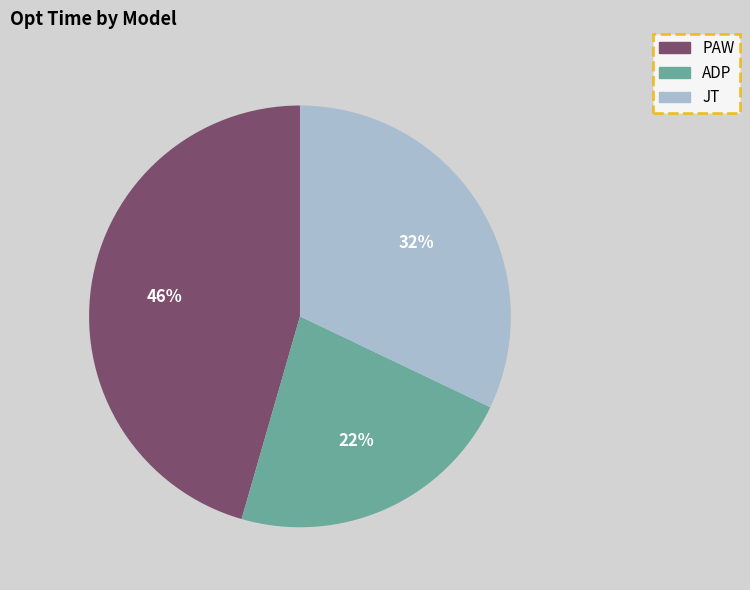

The PAW slice represents 46% of the pie. True or false?

True